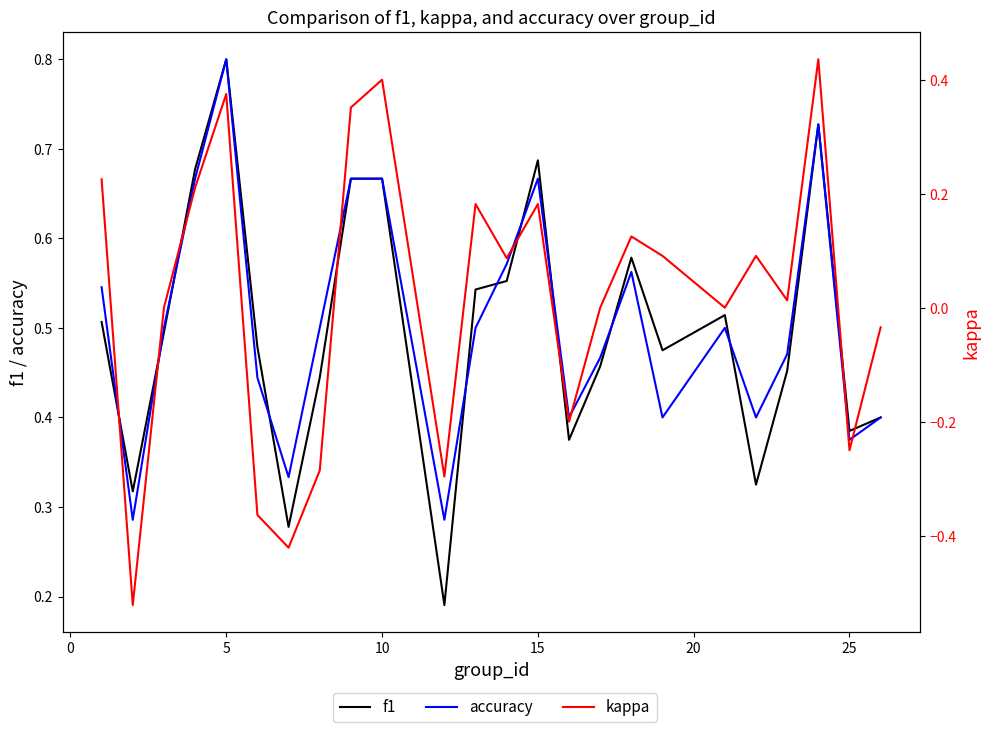

True or false: kappa has more than 1 interior local peaks.

True